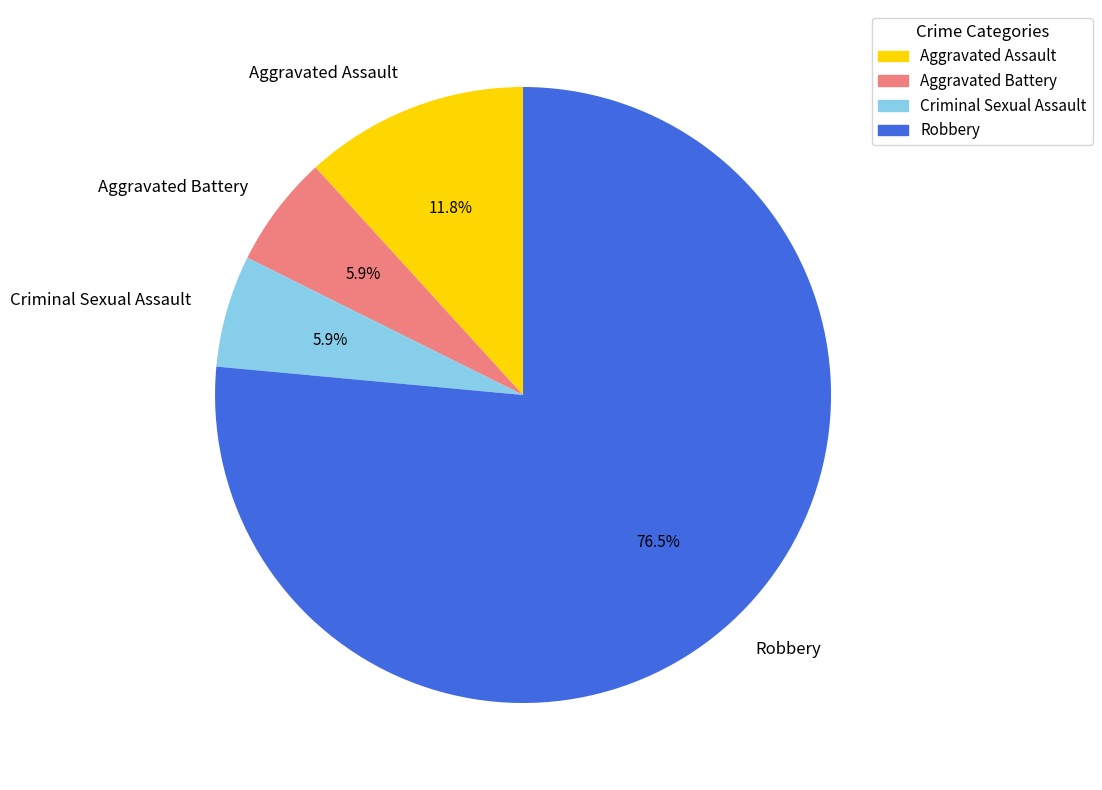

Is there any slice that represents more than half of the pie?

Yes